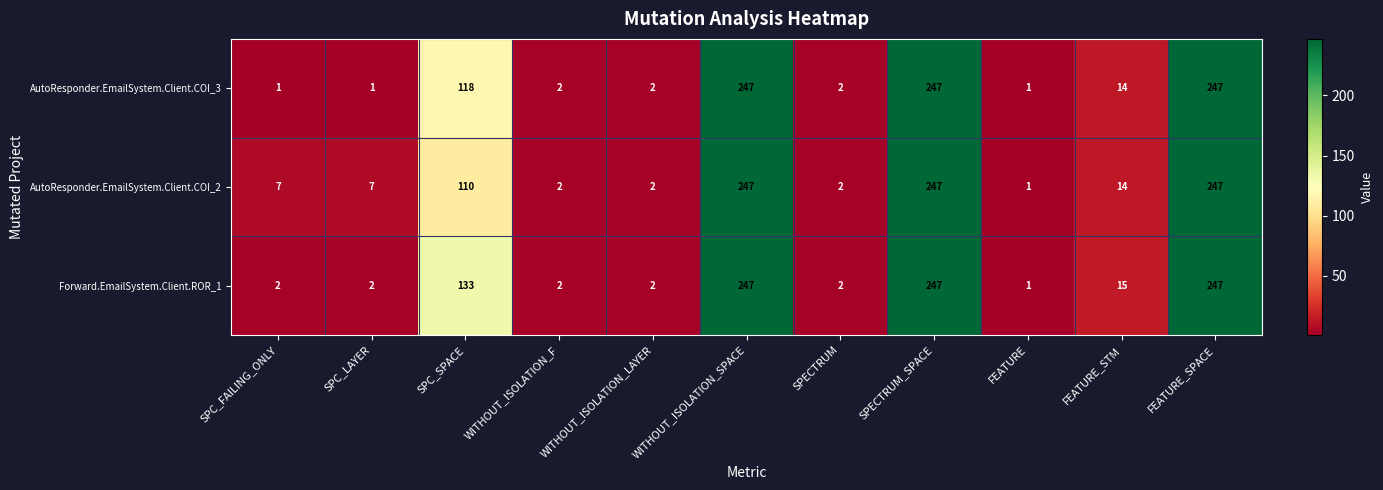

What is the spread (max minus min) of values at SPC_SPACE?

23